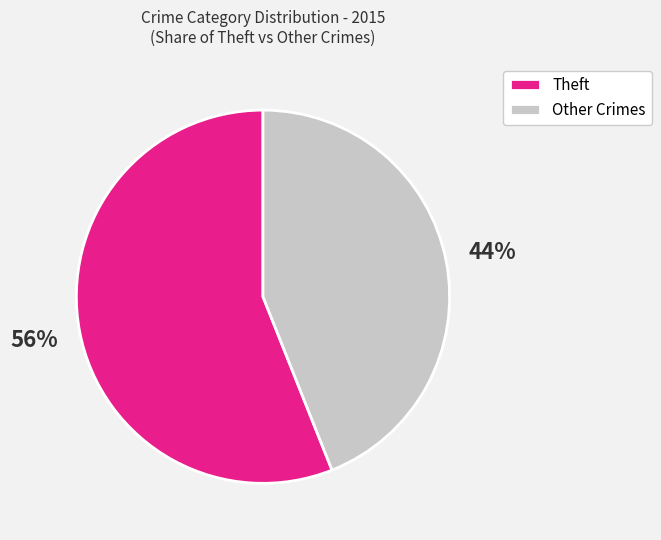

Is it true that Theft is 56% of the pie?

True